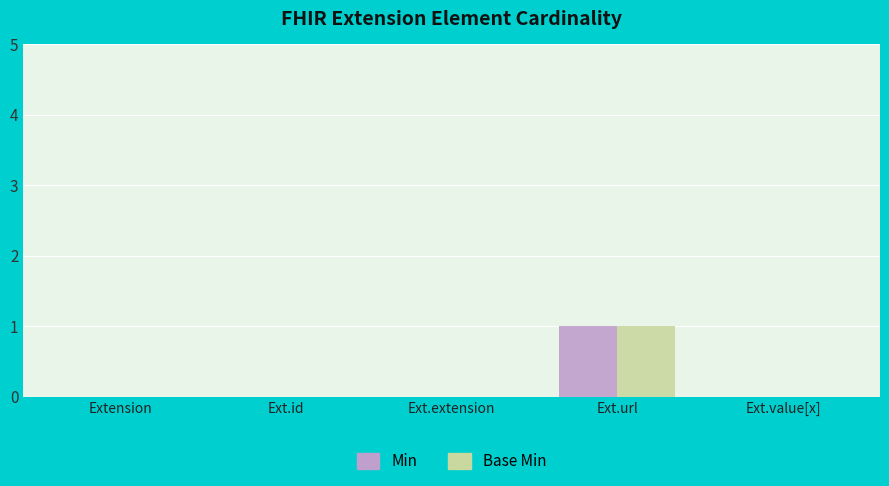

What is the maximum value for Base Min?

1